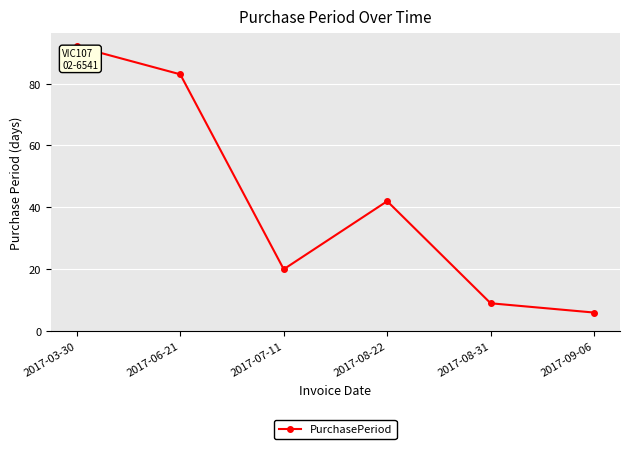

Reading left to right, what are all the values shown in this chart?

2017-03-30=92	2017-06-21=83	2017-07-11=20	2017-08-22=42	2017-08-31=9	2017-09-06=6